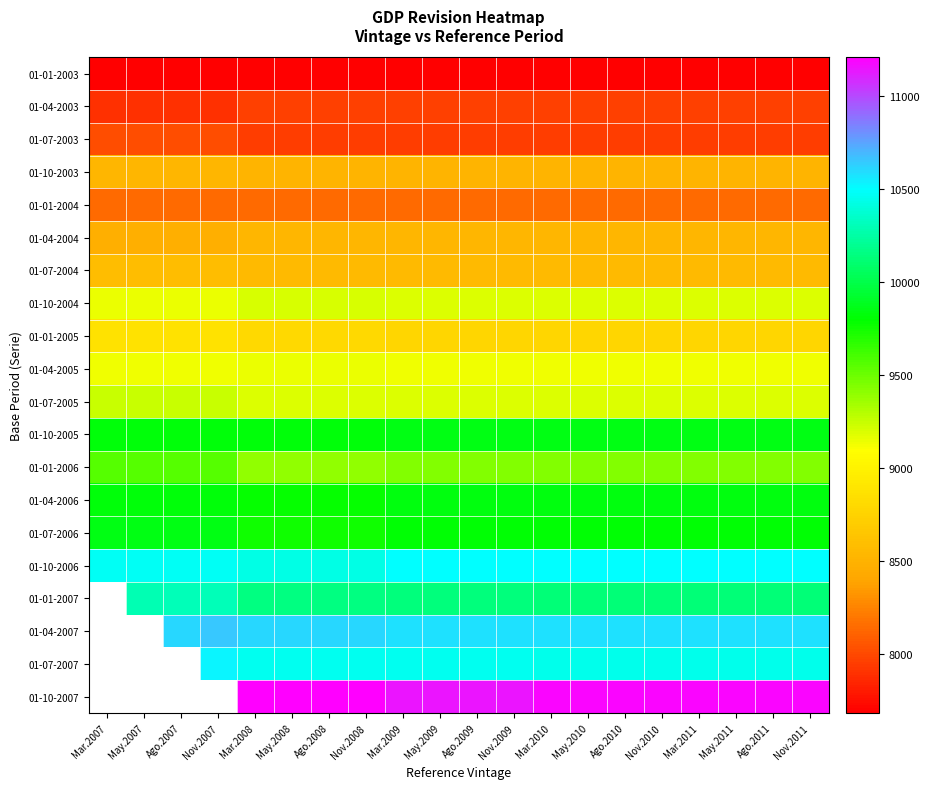

What is the difference between the maximum and minimum values in the 01-04-2005 series?

13.0